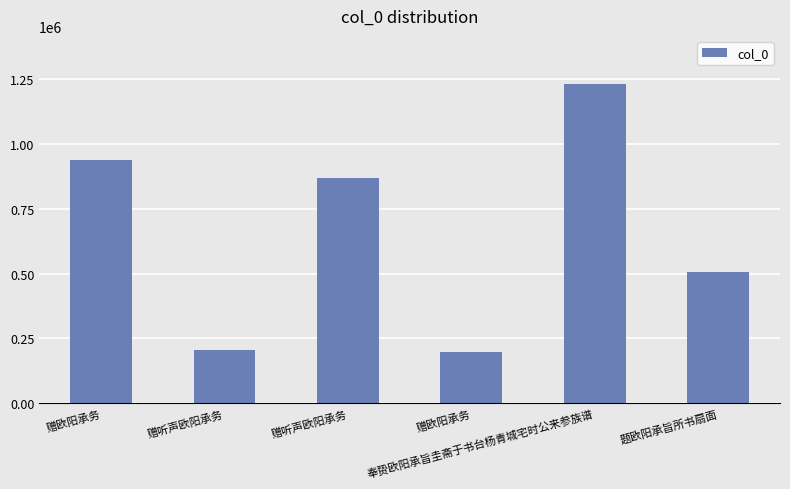

Reading left to right, transcribe all the data shown in this chart.

赠欧阳承务=938784	赠听声欧阳承务=206871	赠听声欧阳承务=868847	赠欧阳承务=196745	奉贽欧阳承旨圭斋于书台杨青城宅时公来参族谱=1233145	题欧阳承旨所书扇面=504799